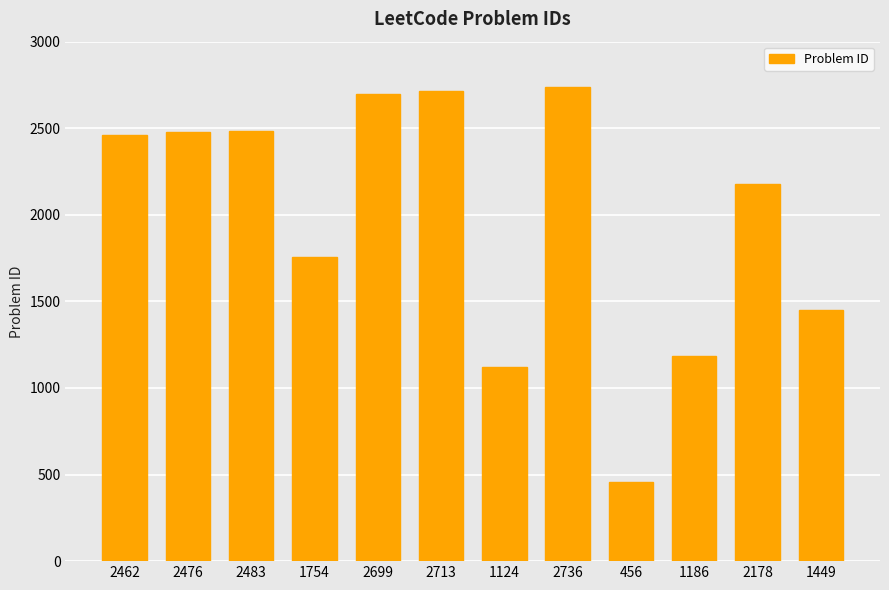

The value at 1449 is 762. True or false?

False